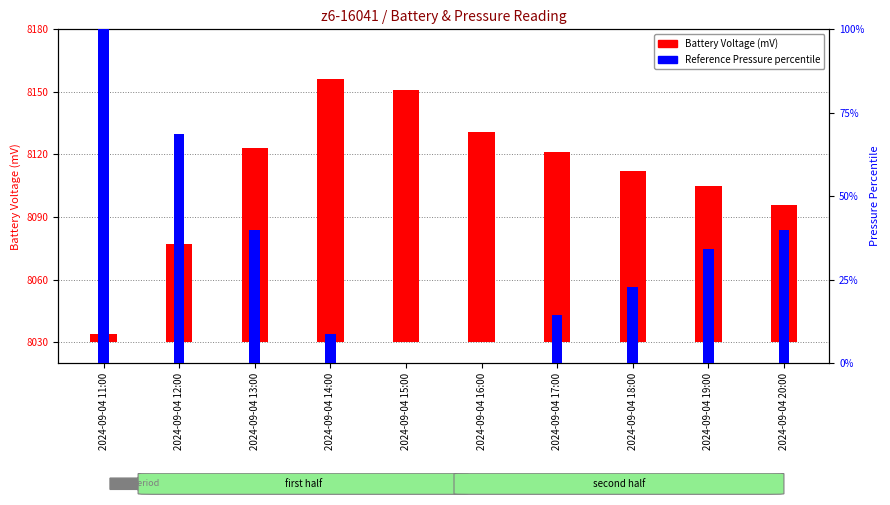

Rank the series by their maximum value, from lowest to highest.

Pressure percentile, Battery Voltage (mV)